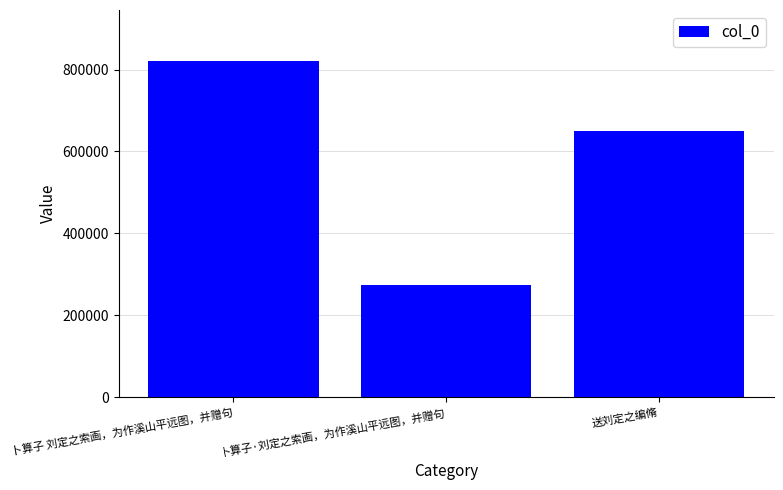

What is the ratio of the value at 卜算子·刘定之索画，为作溪山平远图，并赠句 to the value at 送刘定之编脩?

0.4